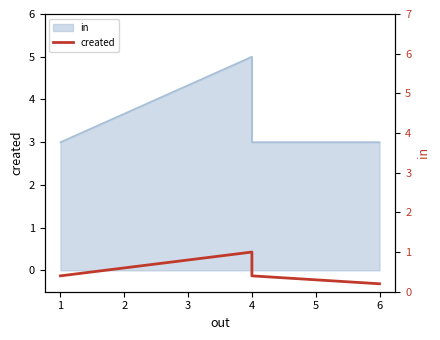

Is it true that the value at 4 is 0.4?

False